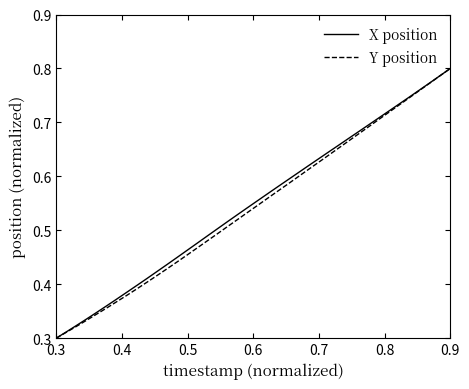

Does the chart display data point markers on the line(s)?

No